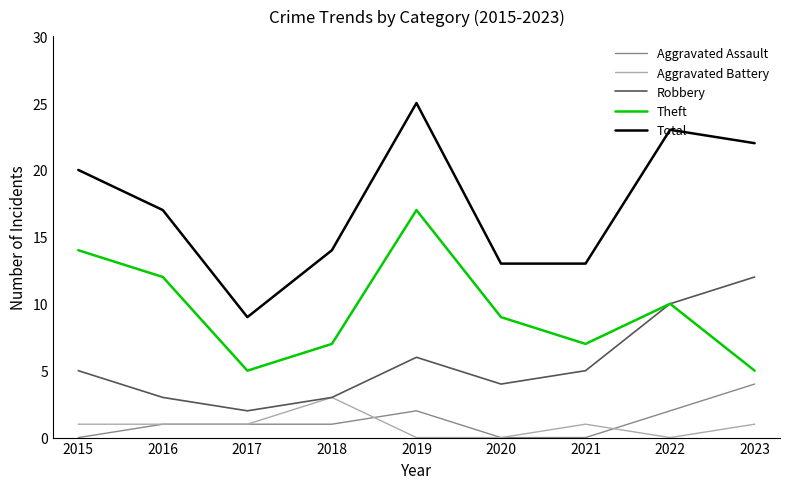

Which series has the widest spread of values?

Total